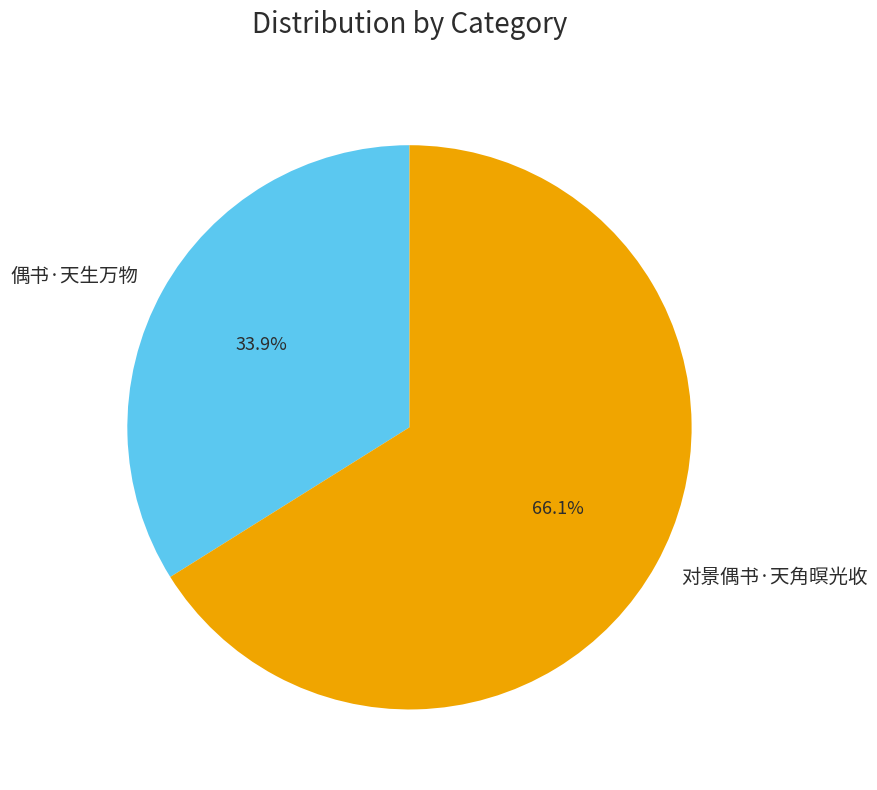

Rank the categories by value from highest to lowest.

对景偶书·天角暝光收, 偶书·天生万物